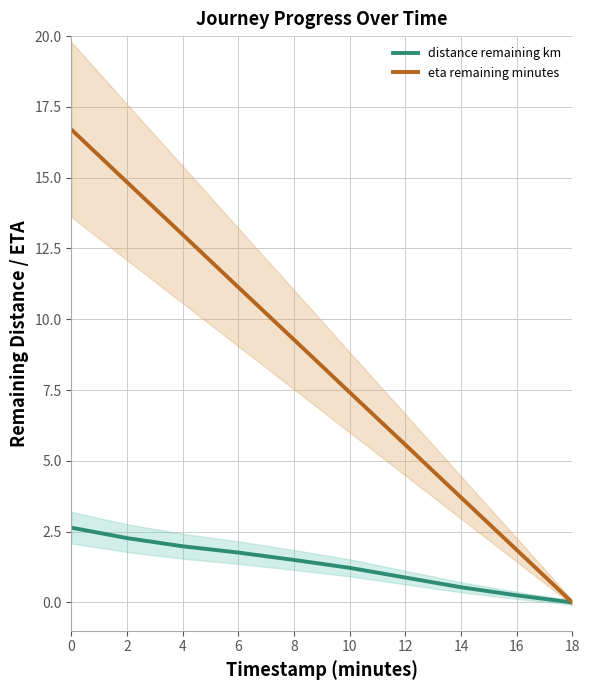

The distance remaining km series shows 2.0 at 4. True or false?

True